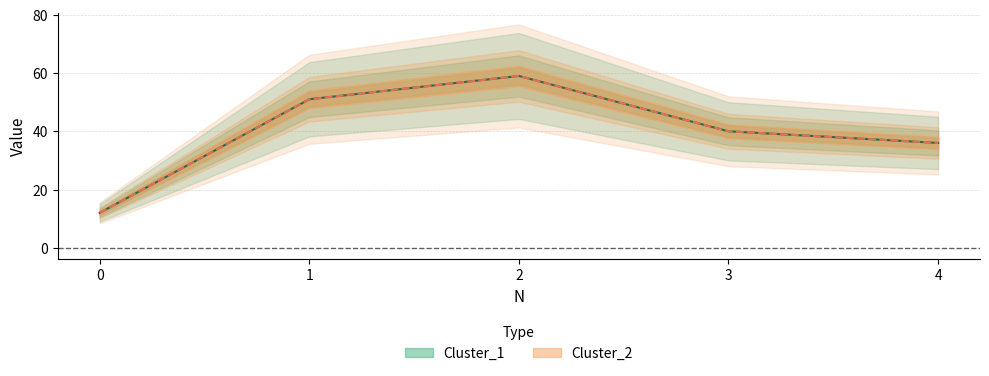

True or false: Cluster_1 and Cluster_2 cross at least once.

False